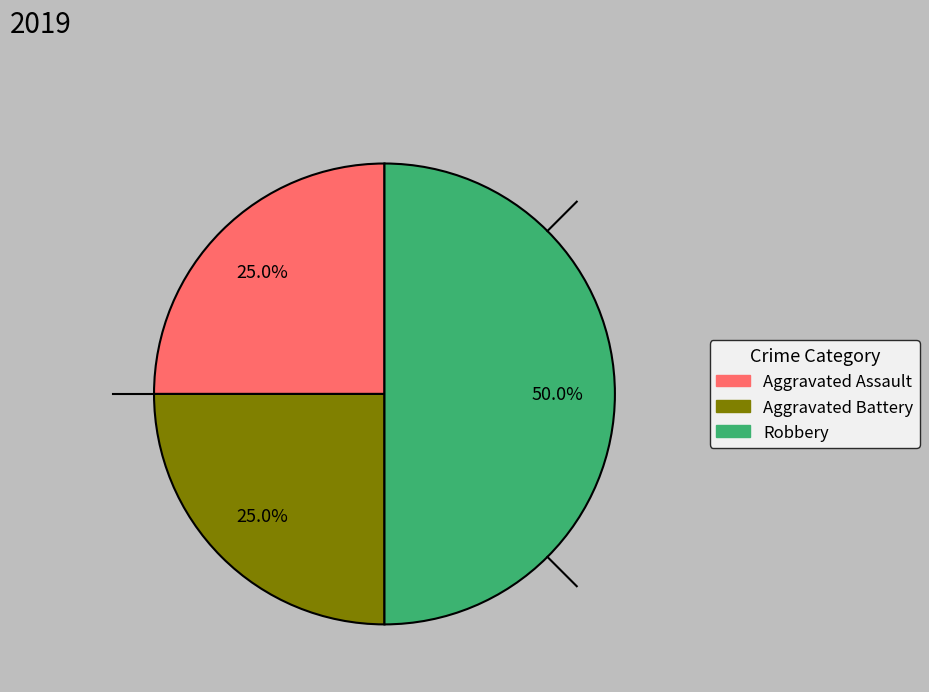

True or false: Aggravated Battery accounts for 25% of the total.

True